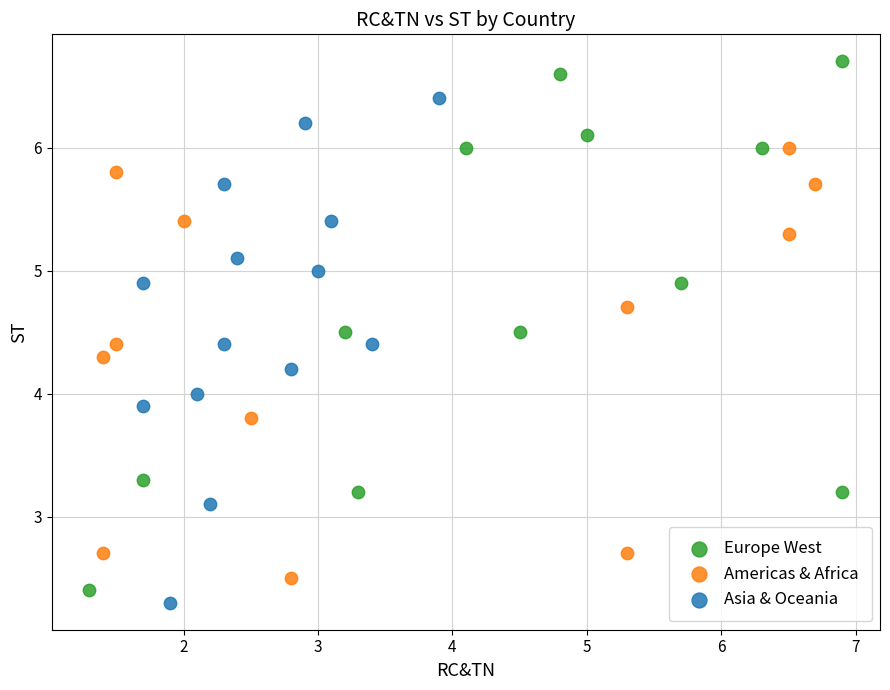

Which series reaches the maximum Y coordinate?

Europe West